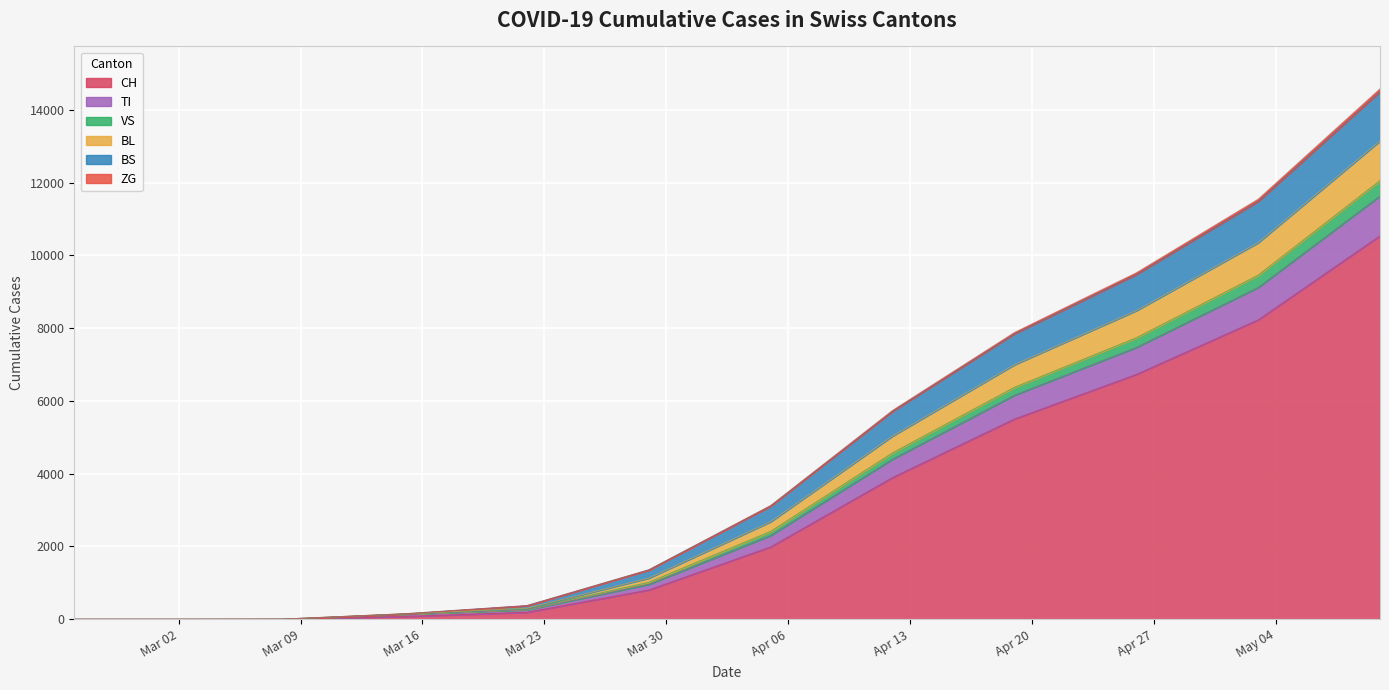

True or false: BS and CH cross at least once.

False